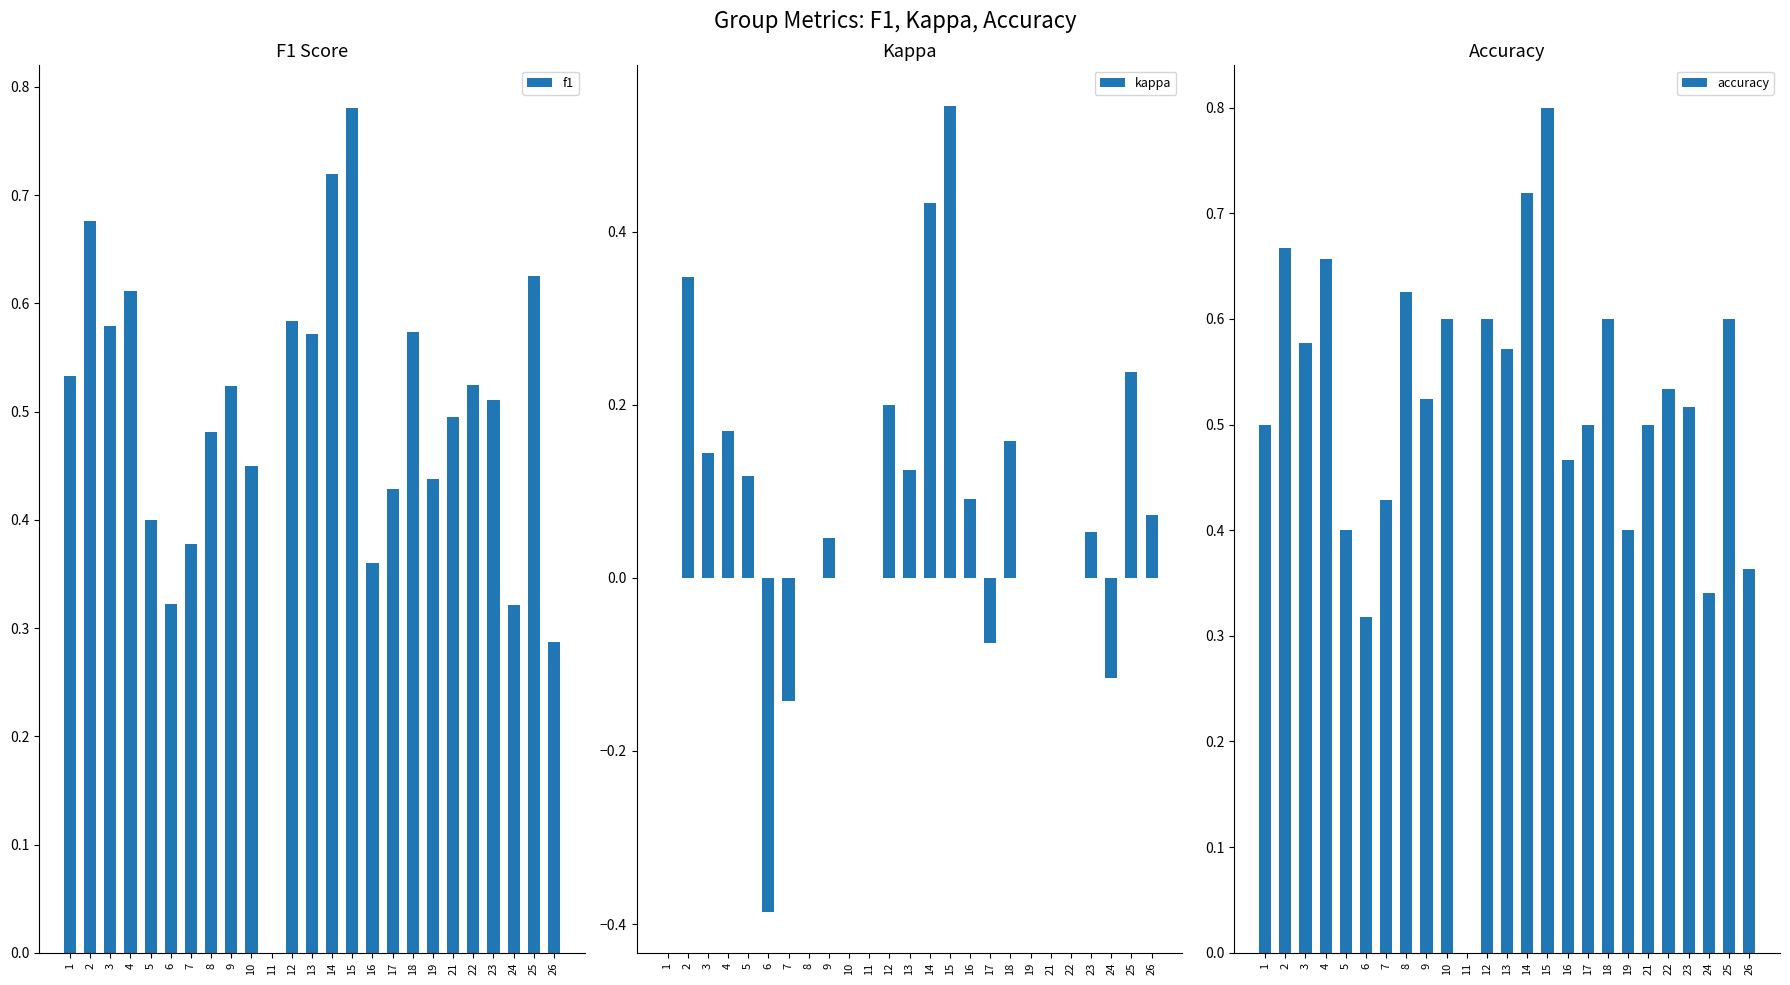

Between 6 and 5, which is larger?

5